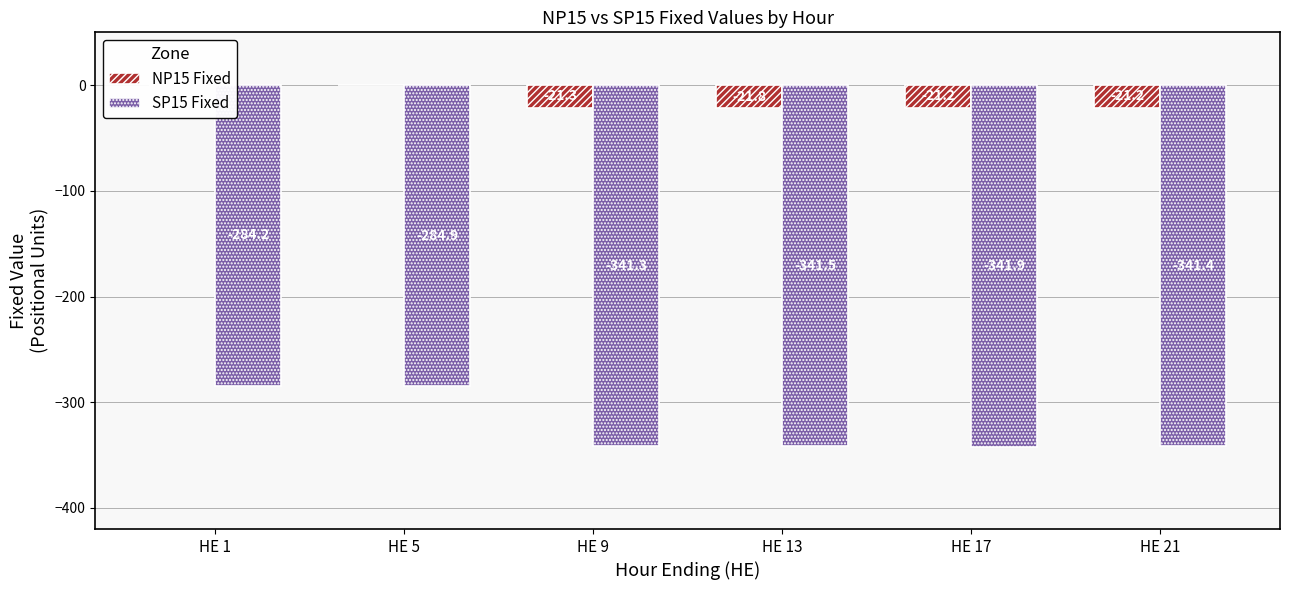

Reading left to right, list all the values displayed in this chart.

NP15 Fixed: HE 1=0.0	HE 5=0.0	HE 9=-21.3	HE 13=-21.8	HE 17=-21.2	HE 21=-21.2
SP15 Fixed: HE 1=-284.2	HE 5=-284.9	HE 9=-341.3	HE 13=-341.5	HE 17=-341.9	HE 21=-341.4